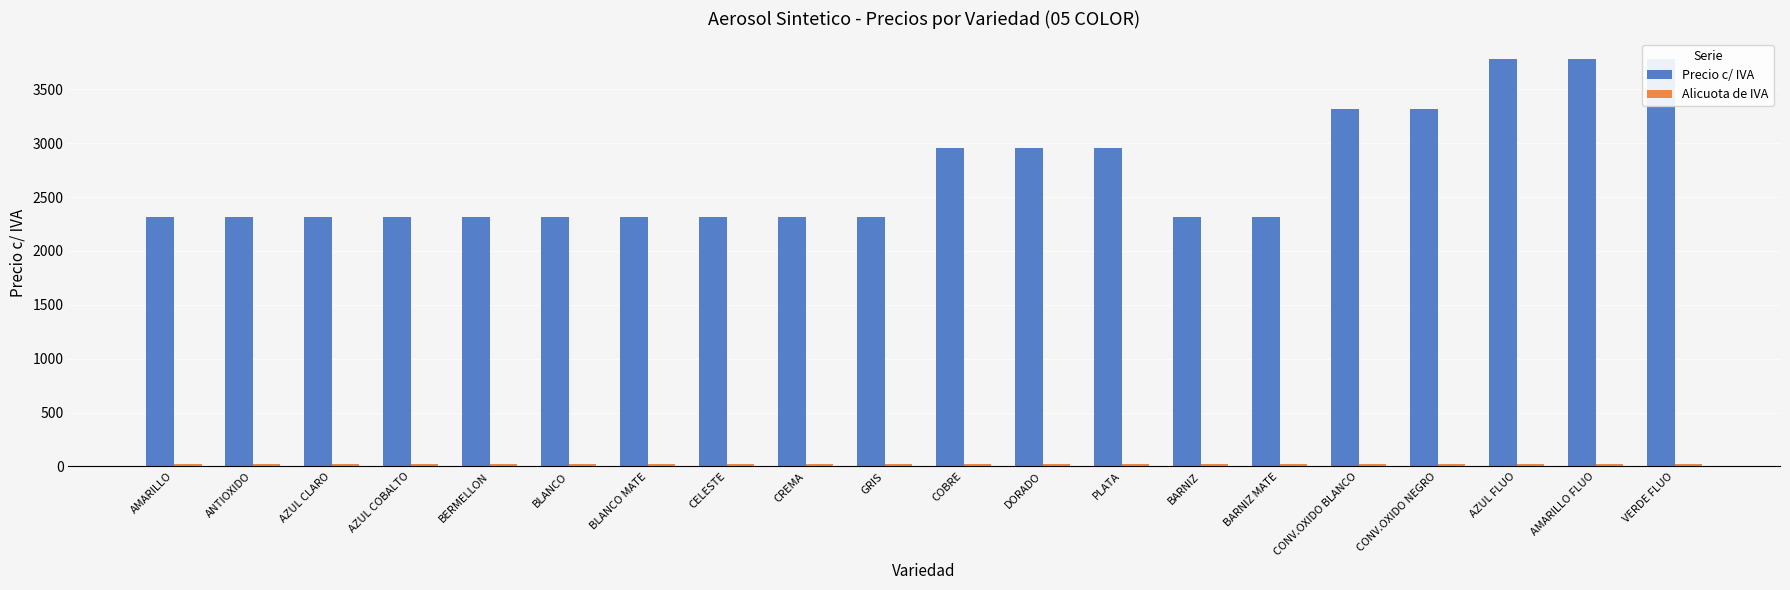

Rank the series at GRIS from lowest to highest value.

Alicuota de IVA, Precio c/ IVA